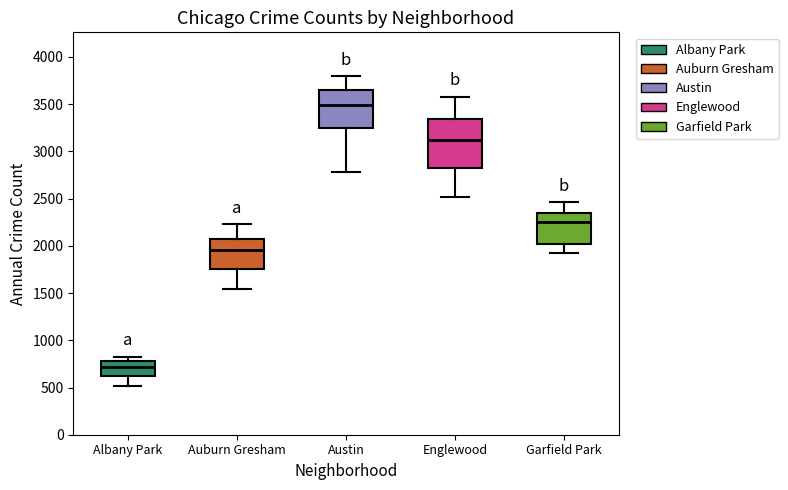

Which box's median line is the lowest?

Albany Park